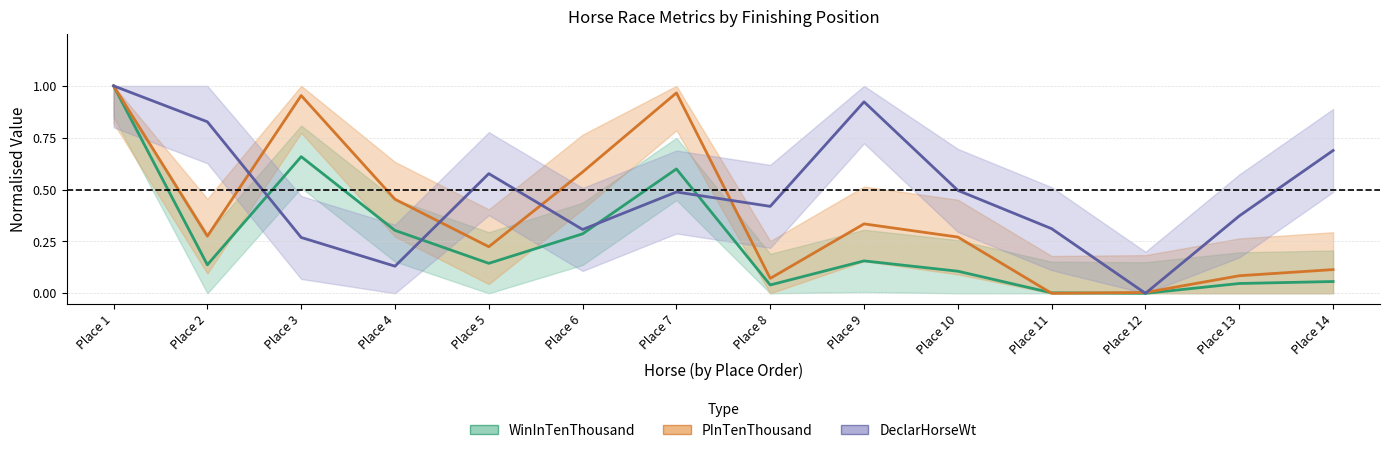

List the series in order of their overall mean, highest first.

DeclarHorseWt, PInTenThousand, WinInTenThousand